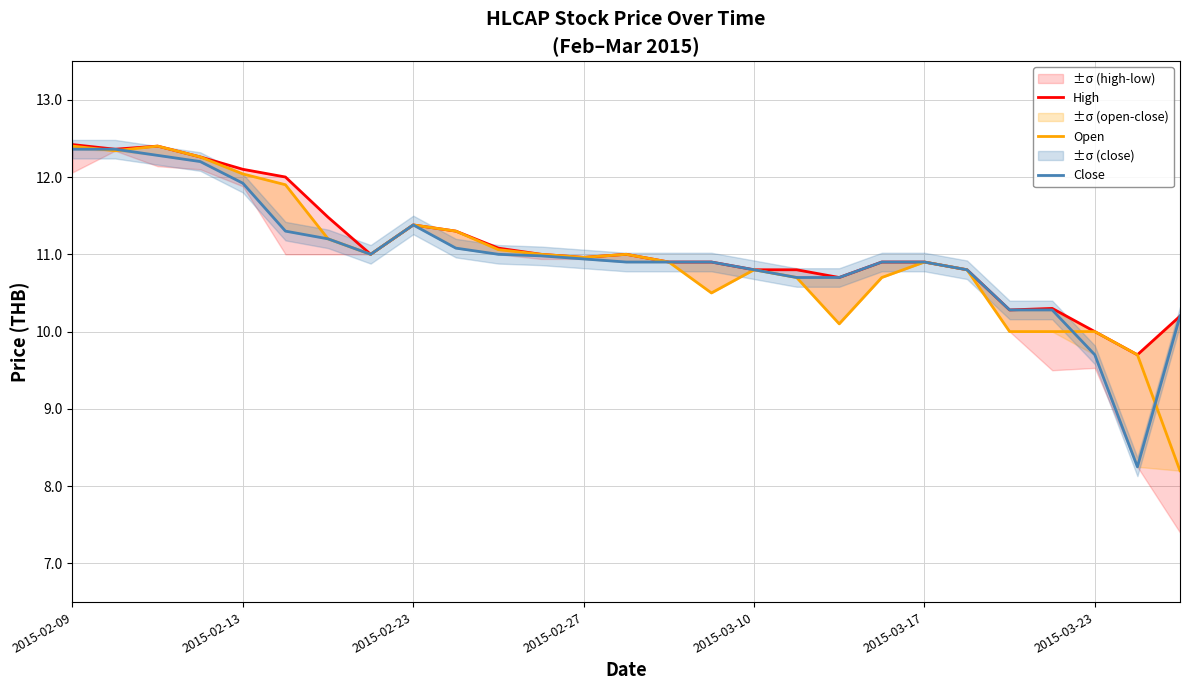

True or false: Open and High intersect in this chart.

False